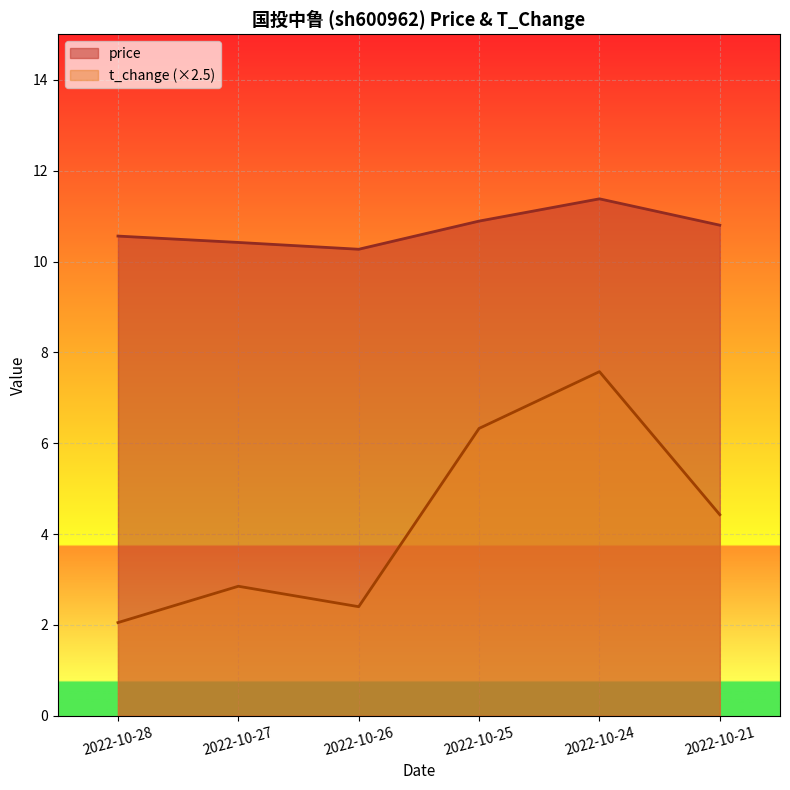

True or false: t_change and price cross at least once.

False